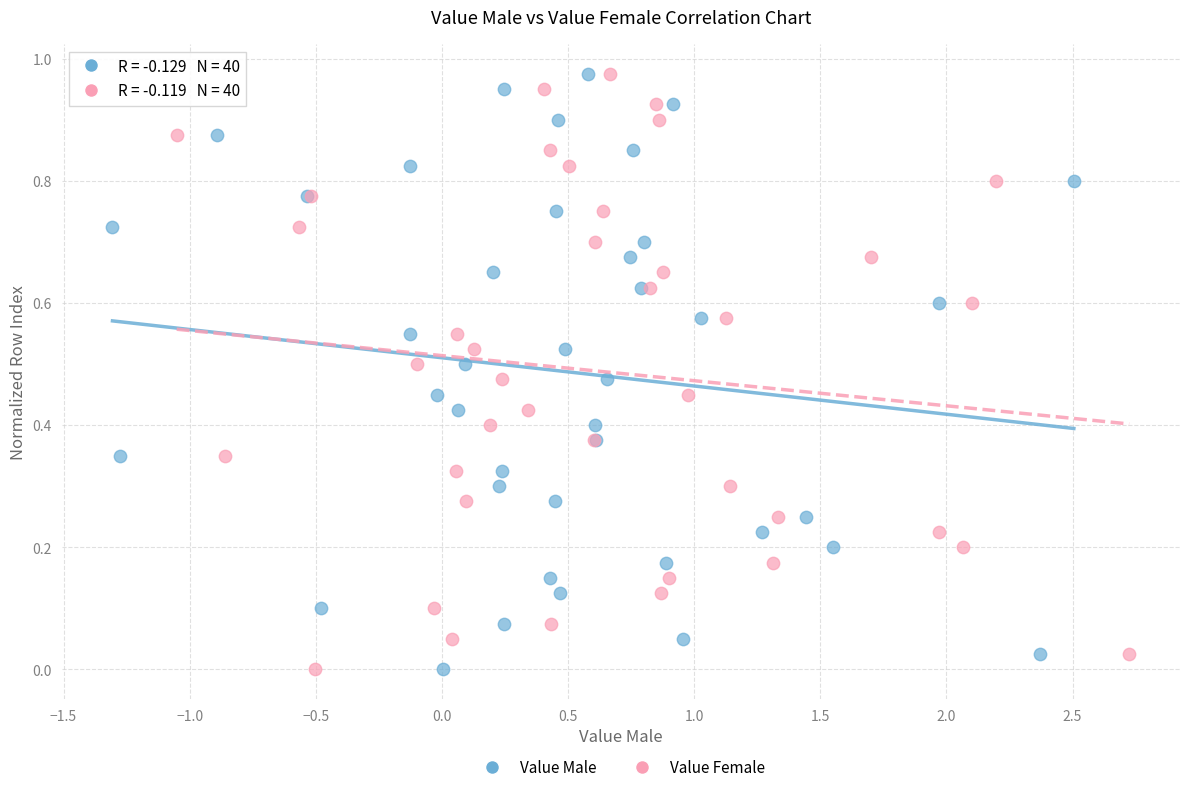

What are all the series names shown in the legend?

Value Male, Value Female